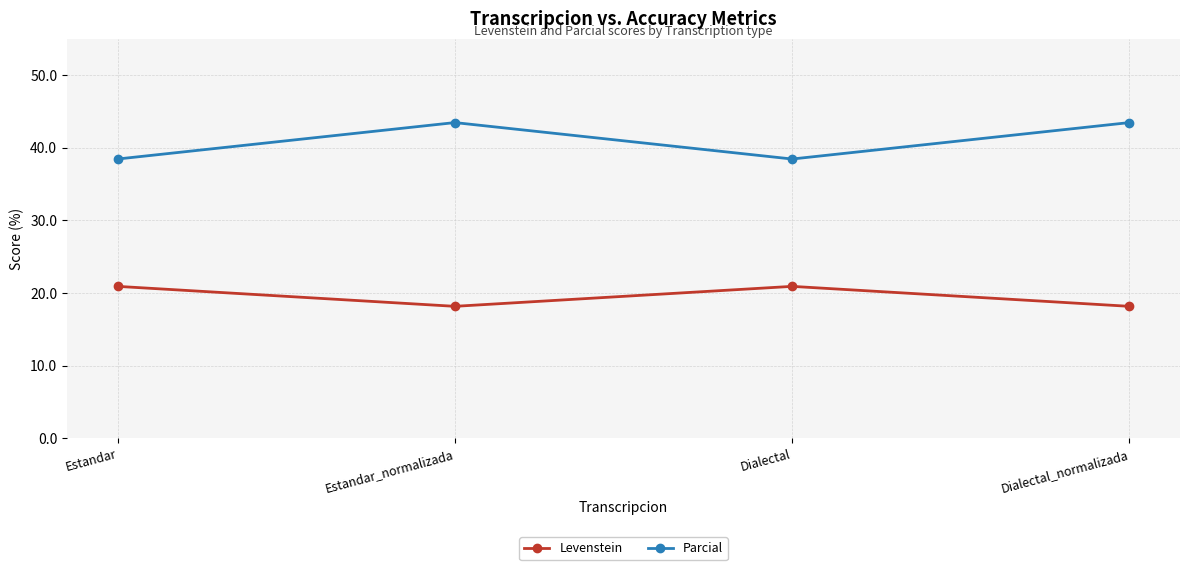

What is the label of the 3rd point from the left?

Dialectal